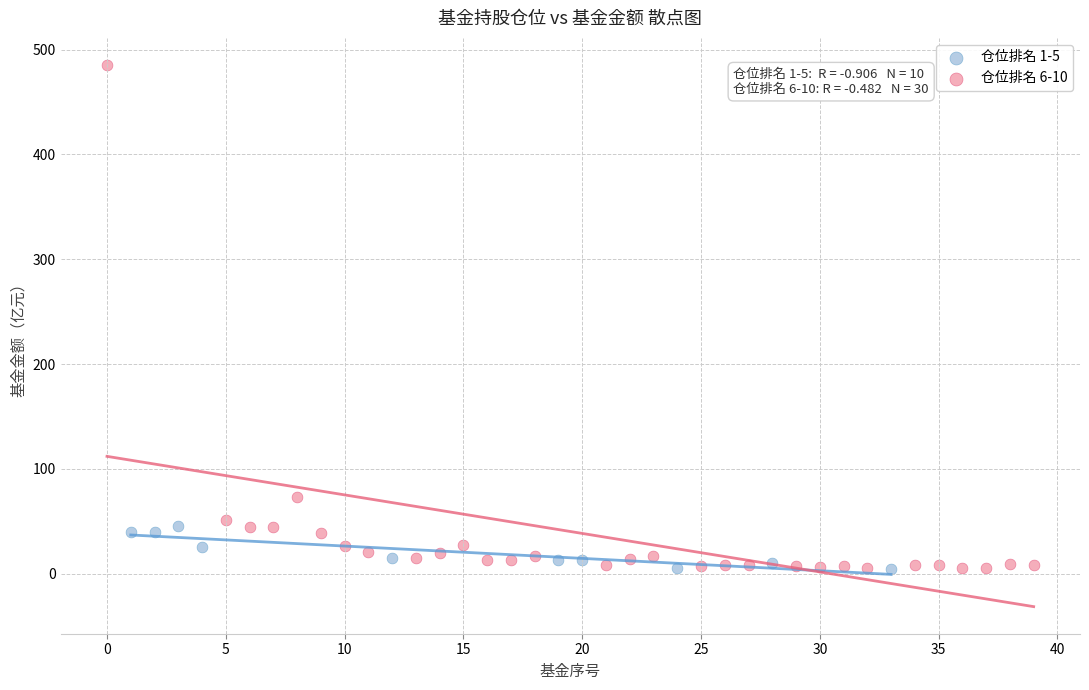

Which series contains the highest Y value?

仓位排名 6-10